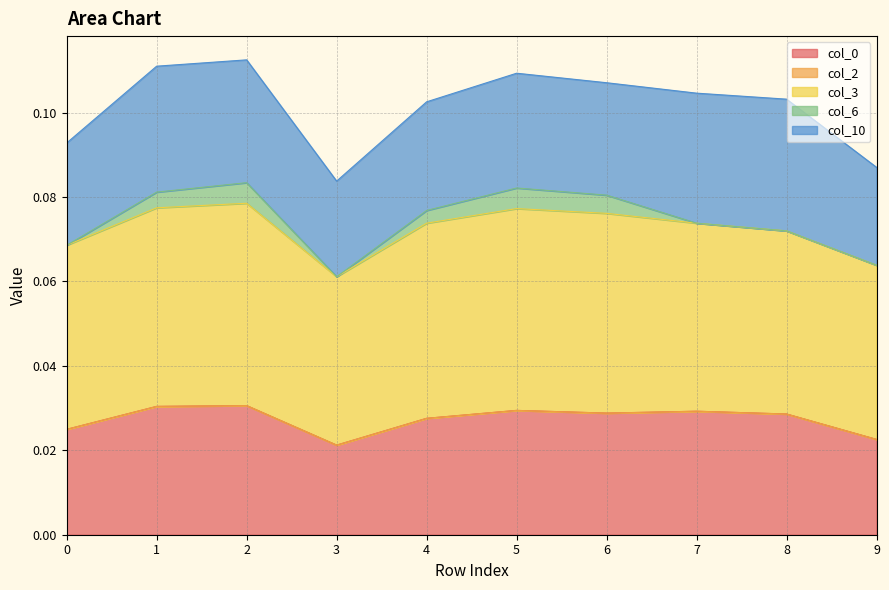

In col_3, how many points are higher than both neighbors (excluding endpoints)?

2